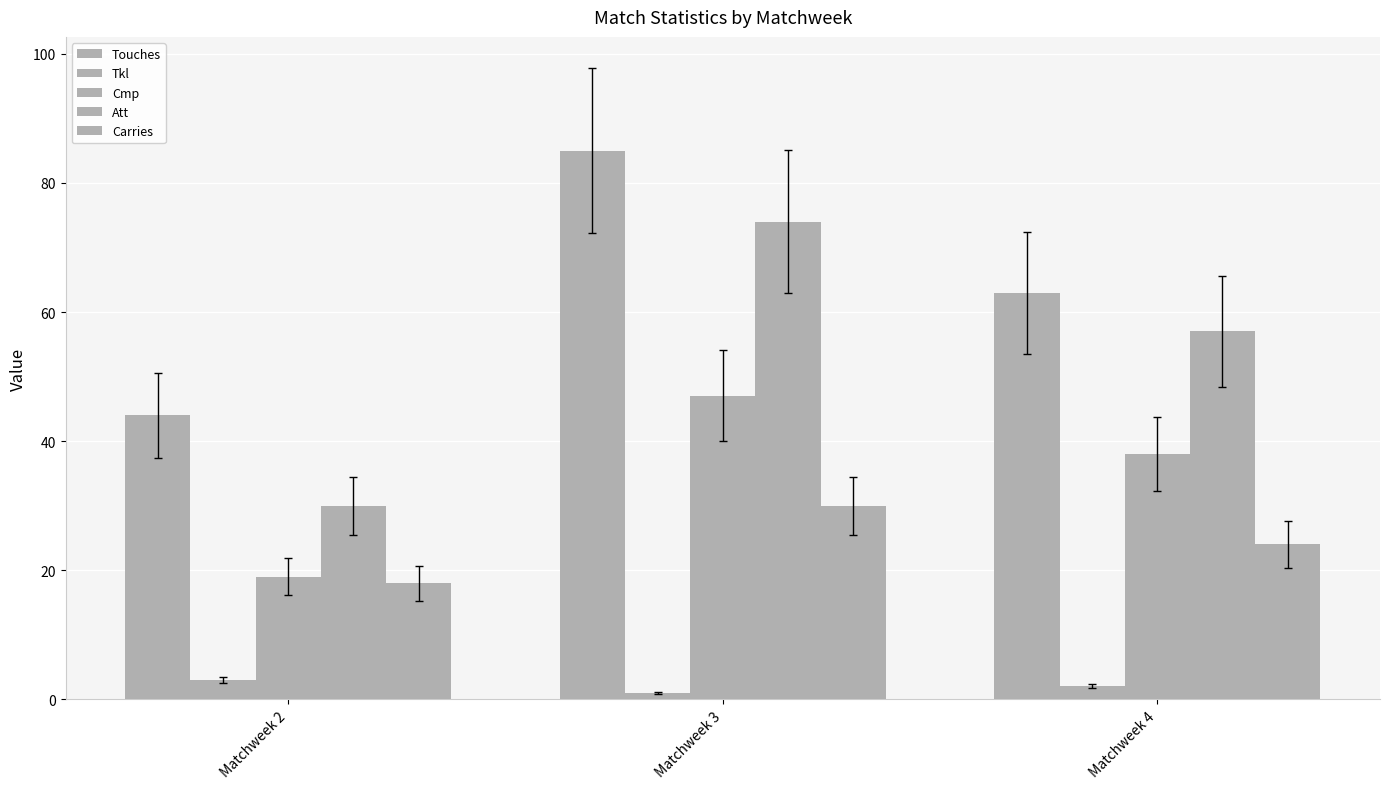

How many bars are there in total?

15